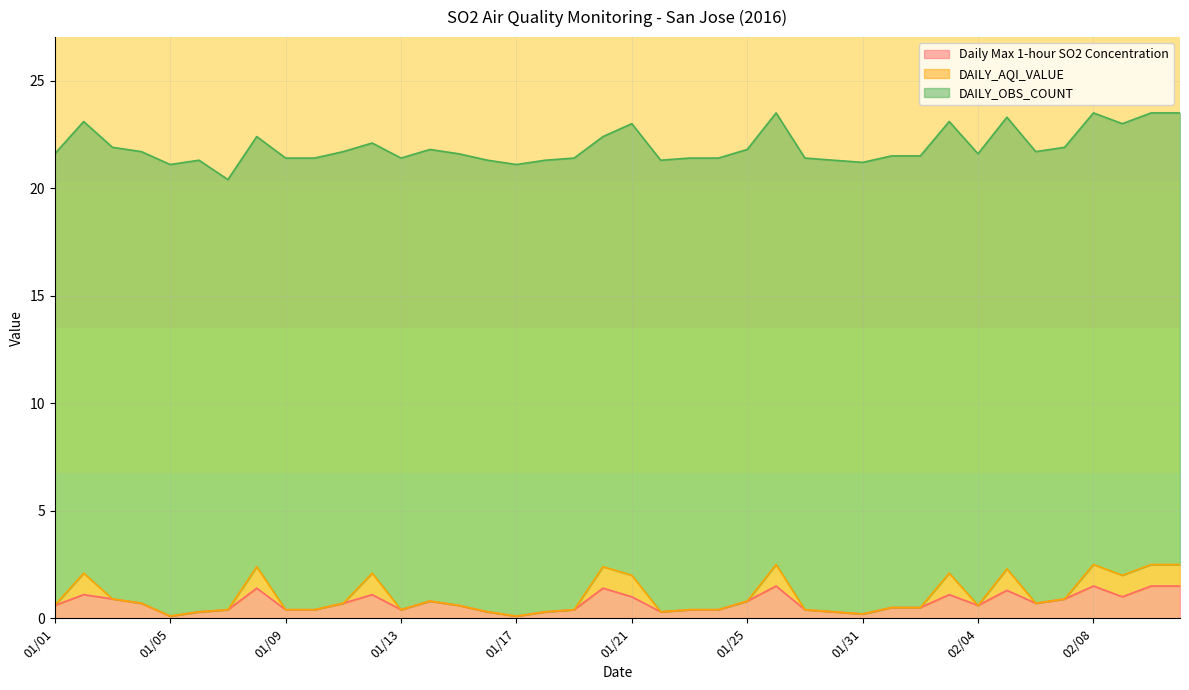

True or false: Daily Max 1-hour SO2 Concentration and DAILY_OBS_COUNT cross at least once.

False